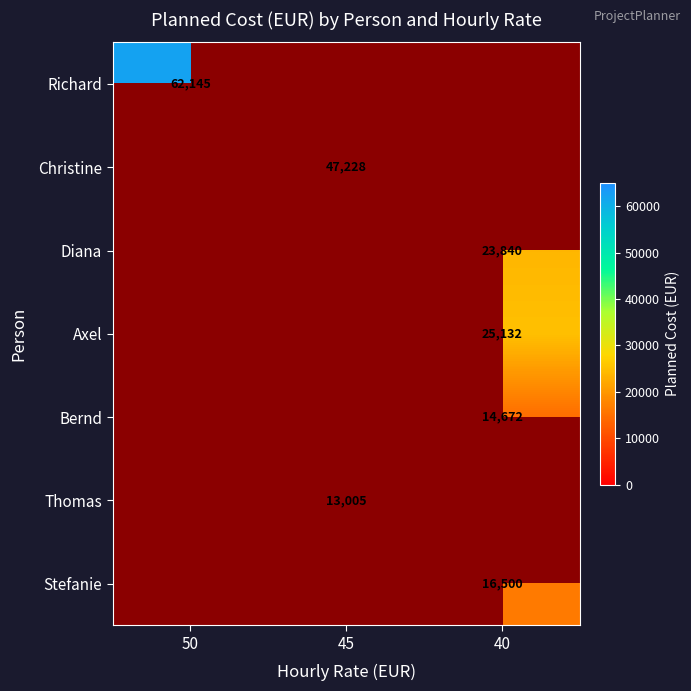

The value of Axel at 40 is 25132. True or false?

True